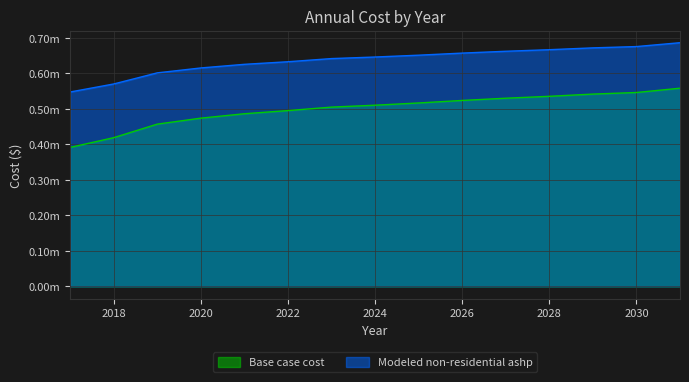

Reading right to left, transcribe all the data shown in this chart.

Base case cost: 558537.9	546430.2	541955.2	535690.3	530320.4	524055.5	516895.6	510630.7	505260.8	495422.9	486553.1	474135.2	457282.5	419142.0	391645.4
Modeled non-residential ashp: 686767.1	675924.7	672240.7	667083.0	662662.1	657504.4	651609.9	646452.2	642031.3	633142.5	625854.3	615650.9	601803.4	570464.4	547871.1